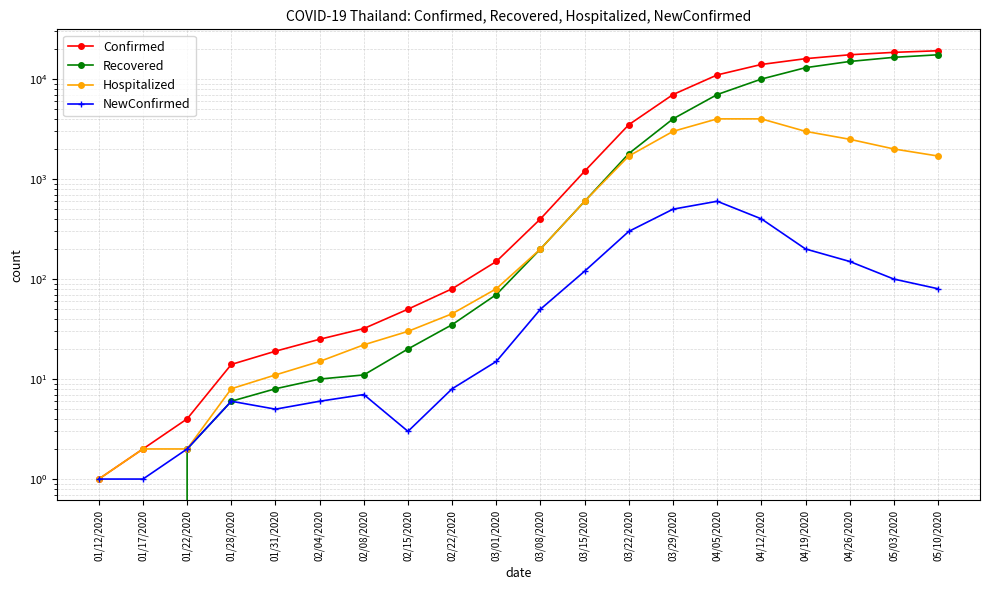

Is it true that NewConfirmed equals 50 at 03/08/2020?

True